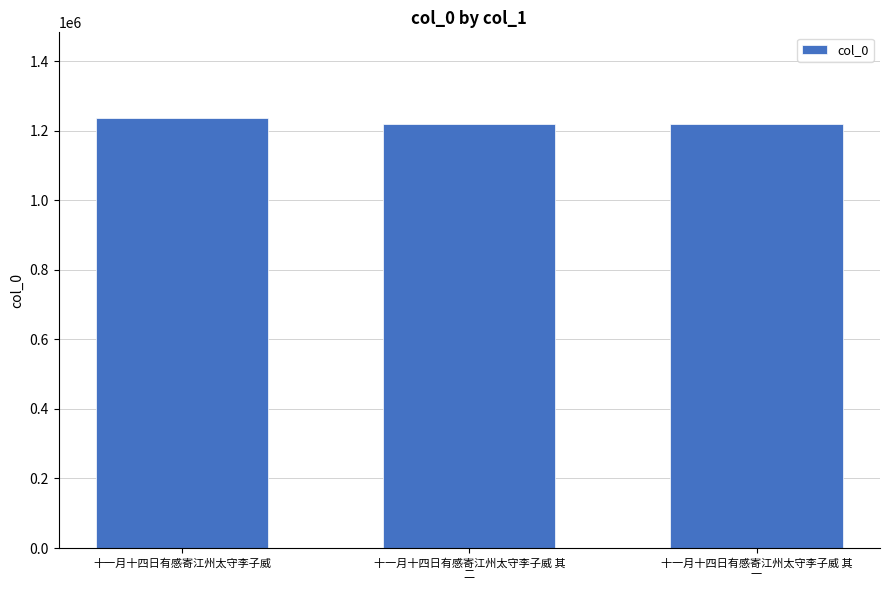

What is the average value?

1224465